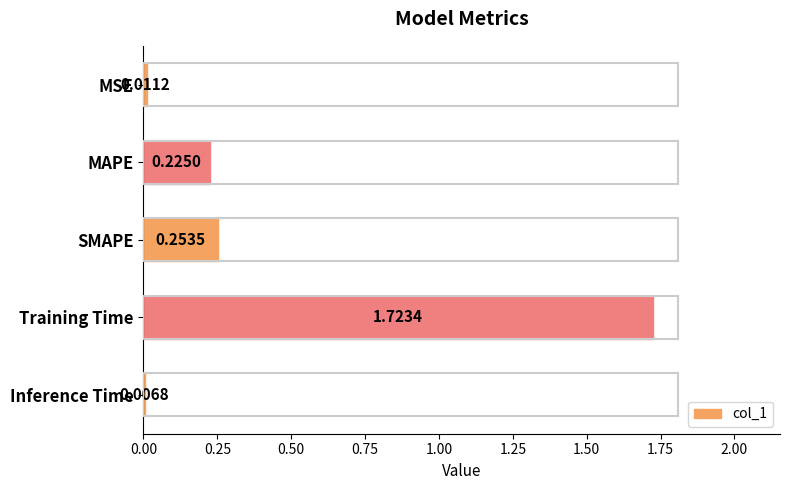

What is the label of the 5th bar from the top?

Inference Time